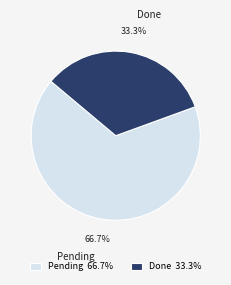

Is the sum of Done and Pending greater than half?

Yes